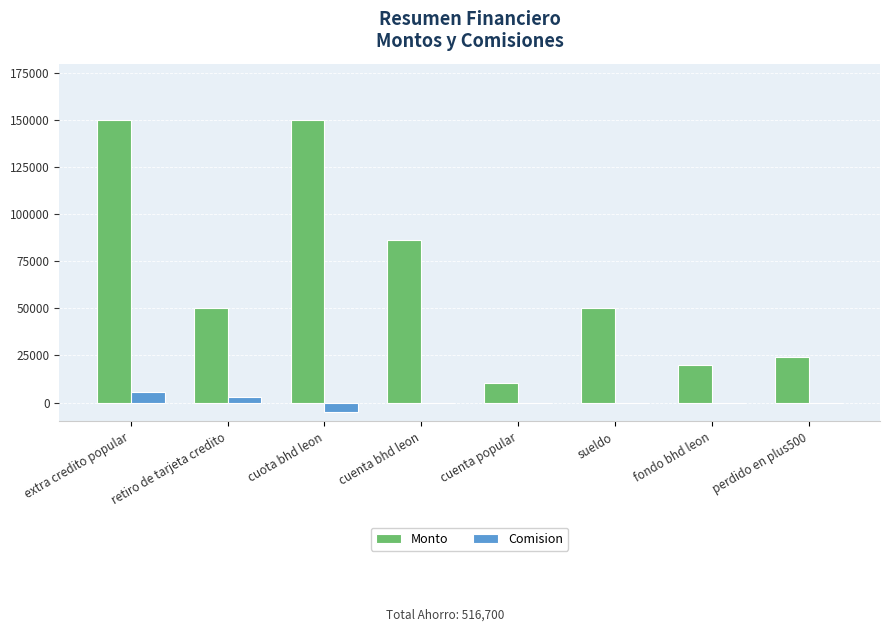

Are the bars horizontal?

No